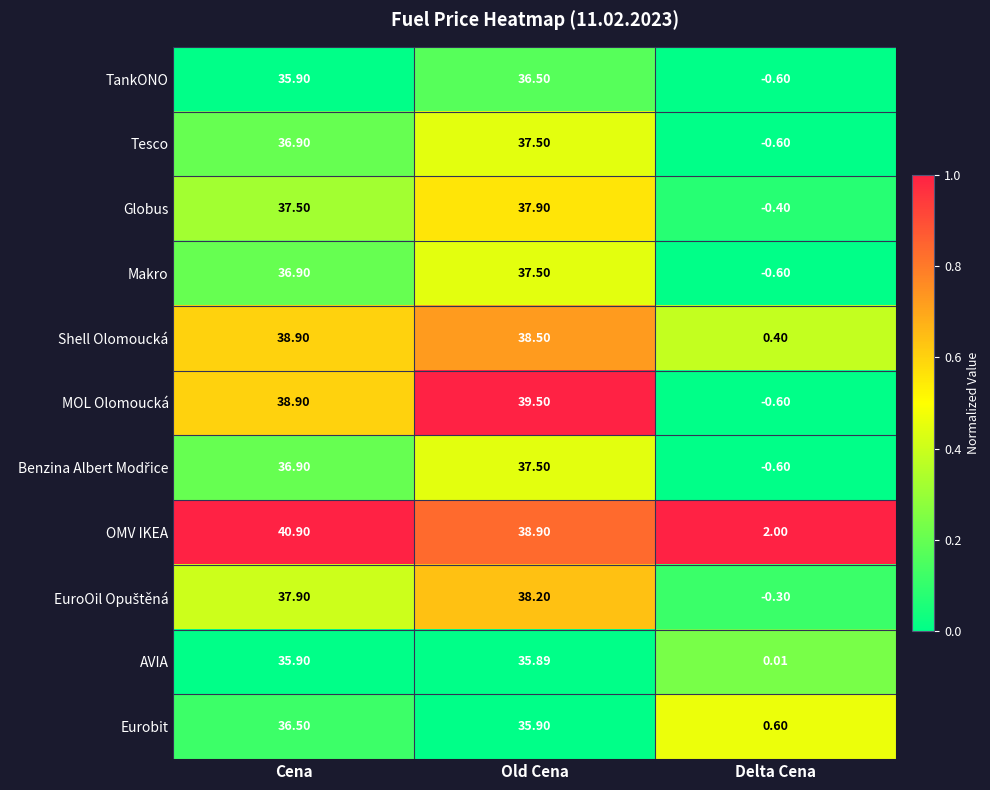

Where is OMV IKEA nearest to the value 21?

Old Cena